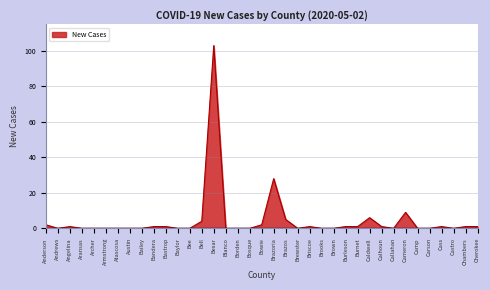

Is it true that the value at Camp is 0?

True